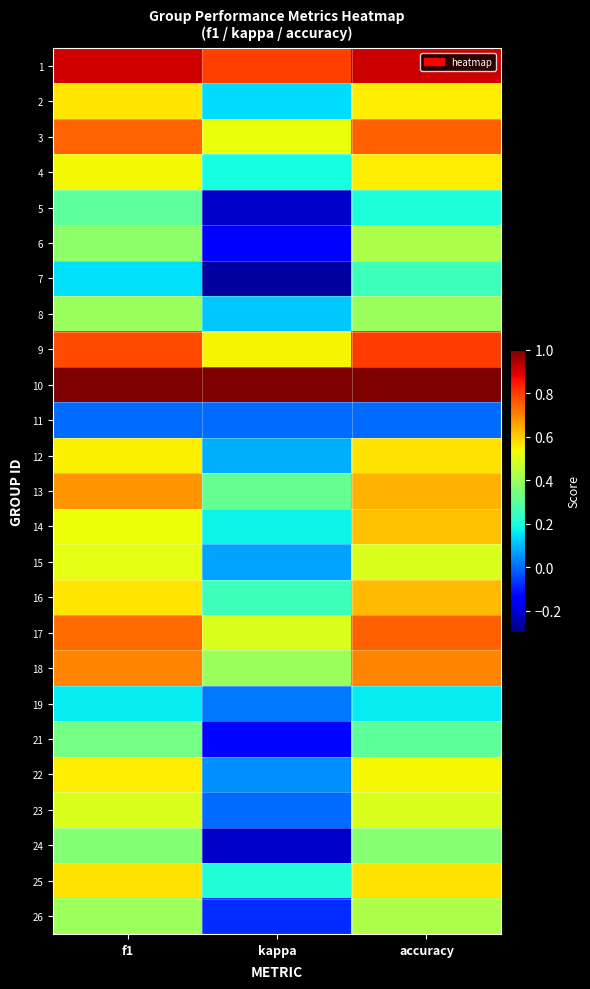

Reading right to left, what are all the values shown in this chart?

1: accuracy=0.9	kappa=0.8	f1=0.9
2: accuracy=0.6	kappa=0.1	f1=0.6
3: accuracy=0.8	kappa=0.5	f1=0.7
4: accuracy=0.6	kappa=0.2	f1=0.5
5: accuracy=0.2	kappa=-0.2	f1=0.3
6: accuracy=0.4	kappa=-0.1	f1=0.4
7: accuracy=0.2	kappa=-0.3	f1=0.1
8: accuracy=0.4	kappa=0.1	f1=0.4
9: accuracy=0.8	kappa=0.5	f1=0.8
10: accuracy=1.0	kappa=1.0	f1=1.0
11: accuracy=0.0	kappa=0.0	f1=0.0
12: accuracy=0.6	kappa=0.1	f1=0.6
13: accuracy=0.6	kappa=0.3	f1=0.7
14: accuracy=0.6	kappa=0.2	f1=0.5
15: accuracy=0.5	kappa=0.1	f1=0.5
16: accuracy=0.6	kappa=0.2	f1=0.6
17: accuracy=0.8	kappa=0.5	f1=0.7
18: accuracy=0.7	kappa=0.4	f1=0.7
19: accuracy=0.2	kappa=0.0	f1=0.2
21: accuracy=0.3	kappa=-0.1	f1=0.3
22: accuracy=0.5	kappa=0.0	f1=0.6
23: accuracy=0.5	kappa=0.0	f1=0.5
24: accuracy=0.4	kappa=-0.2	f1=0.4
25: accuracy=0.6	kappa=0.2	f1=0.6
26: accuracy=0.4	kappa=-0.1	f1=0.4